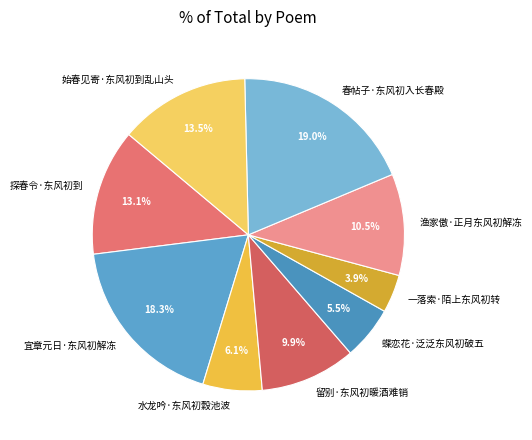

Combined, do 一落索·陌上东风初转 and 水龙吟·东风初縠池波 account for over 50%?

No